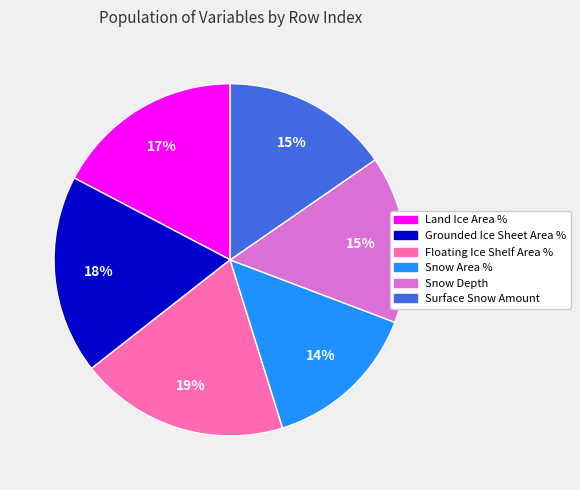

Is there a majority slice in this chart?

No